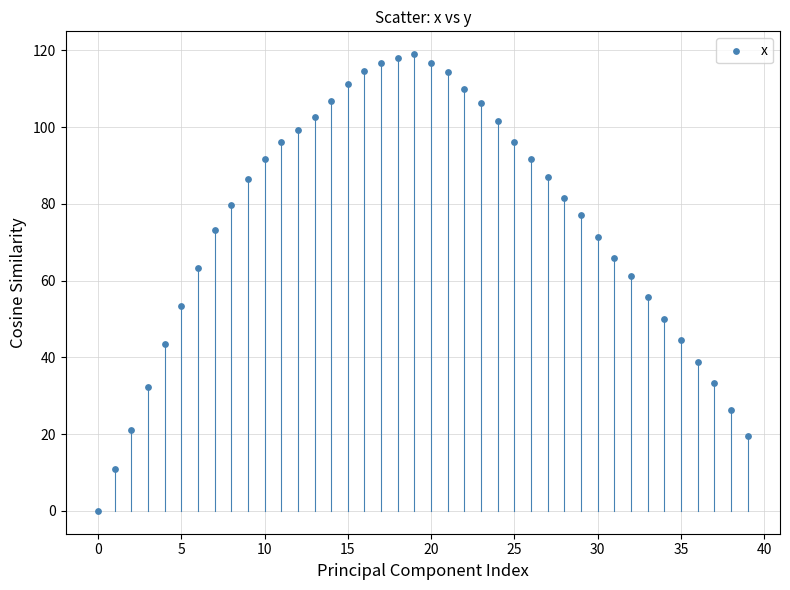

What is the range of Y values (max minus min)?

119.0